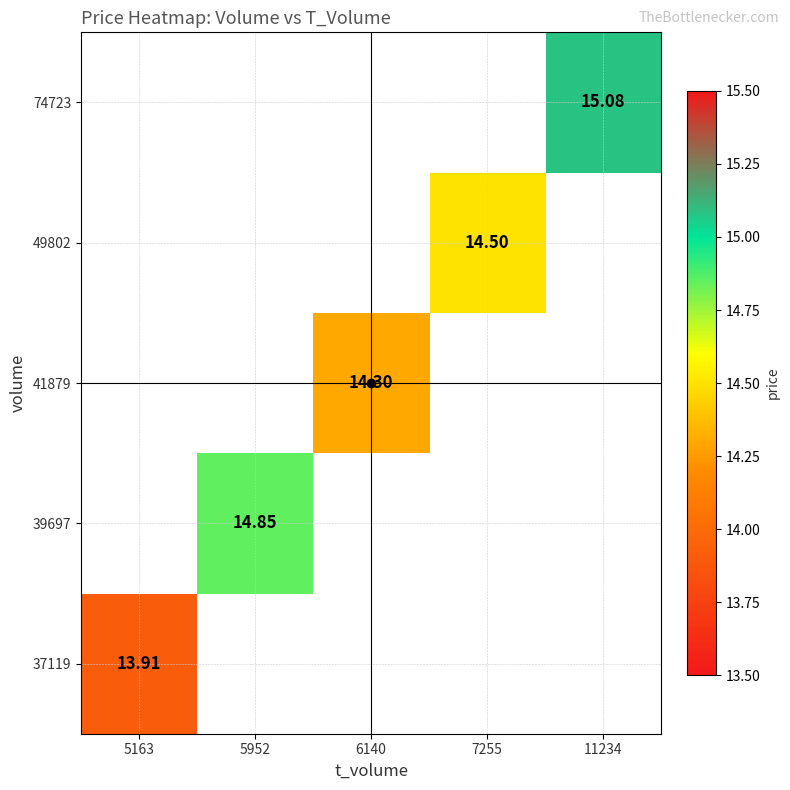

What is the lowest value of the 37119 series?

13.9